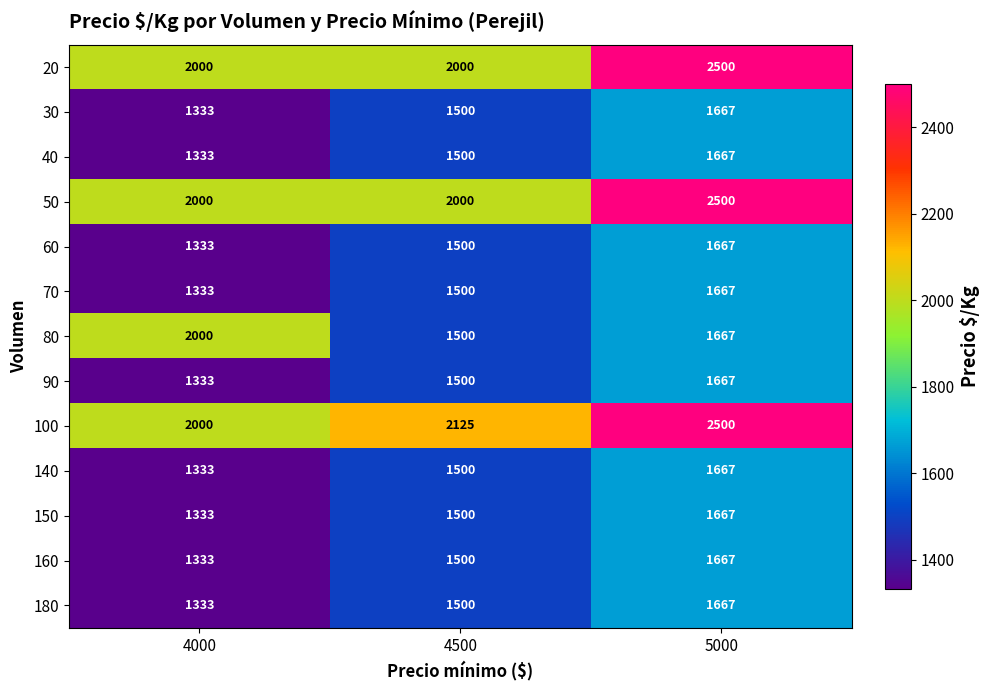

Is it true that 140 equals 808 at 4500?

False